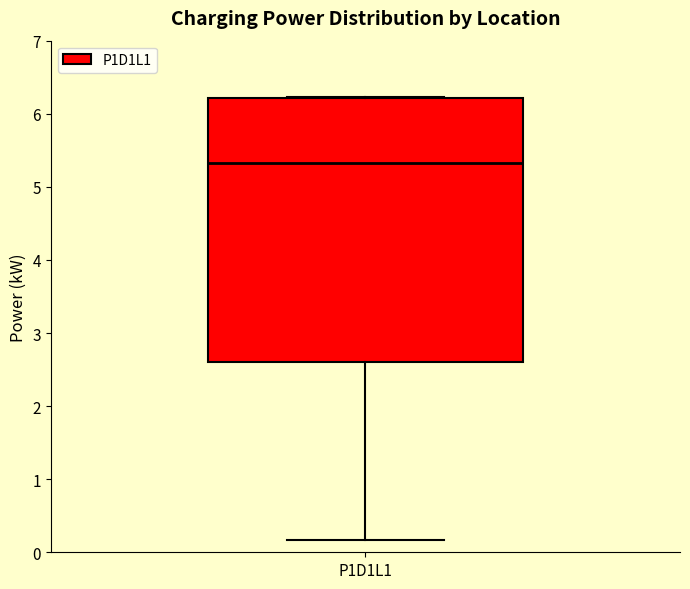

Where is the upper edge of the box for P1D1L1 on the y-axis? The values are not printed on the chart, so give them approximately, as read against the axis.

6.2